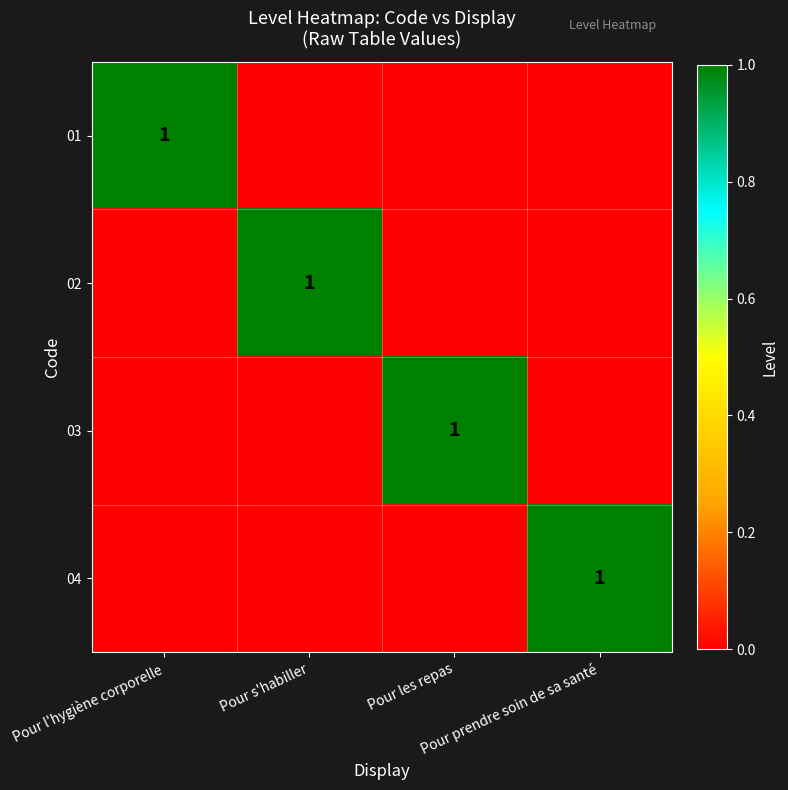

Is the value of 03 at Pour s'habiller greater than the value of 04 at Pour prendre soin de sa santé?

No